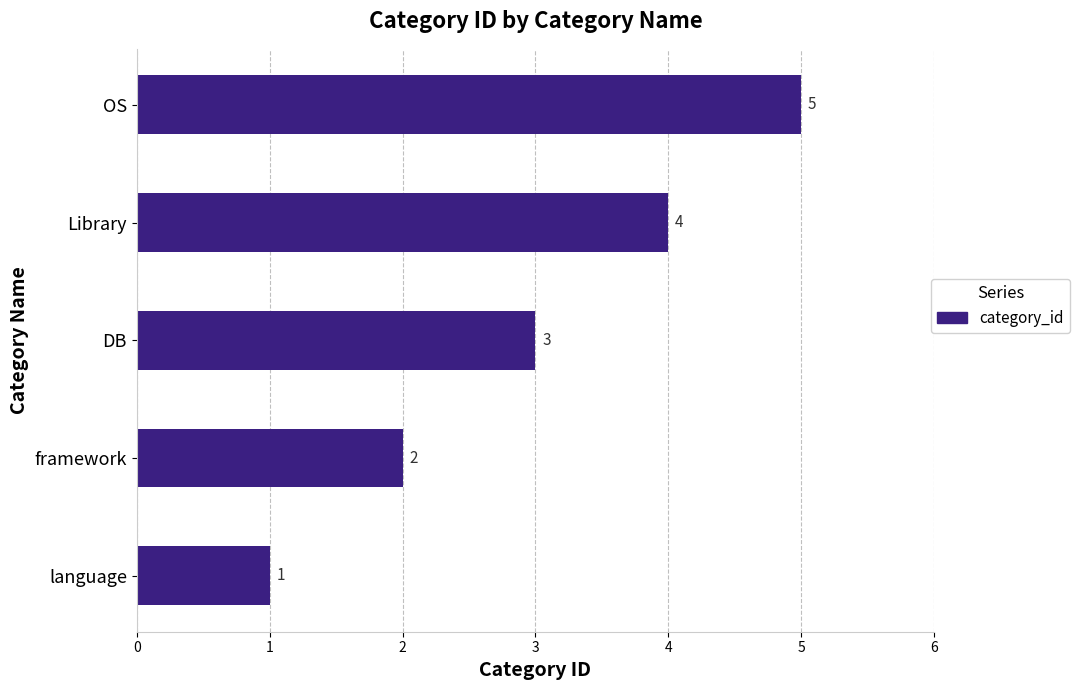

Is it true that the value at OS is 5?

True